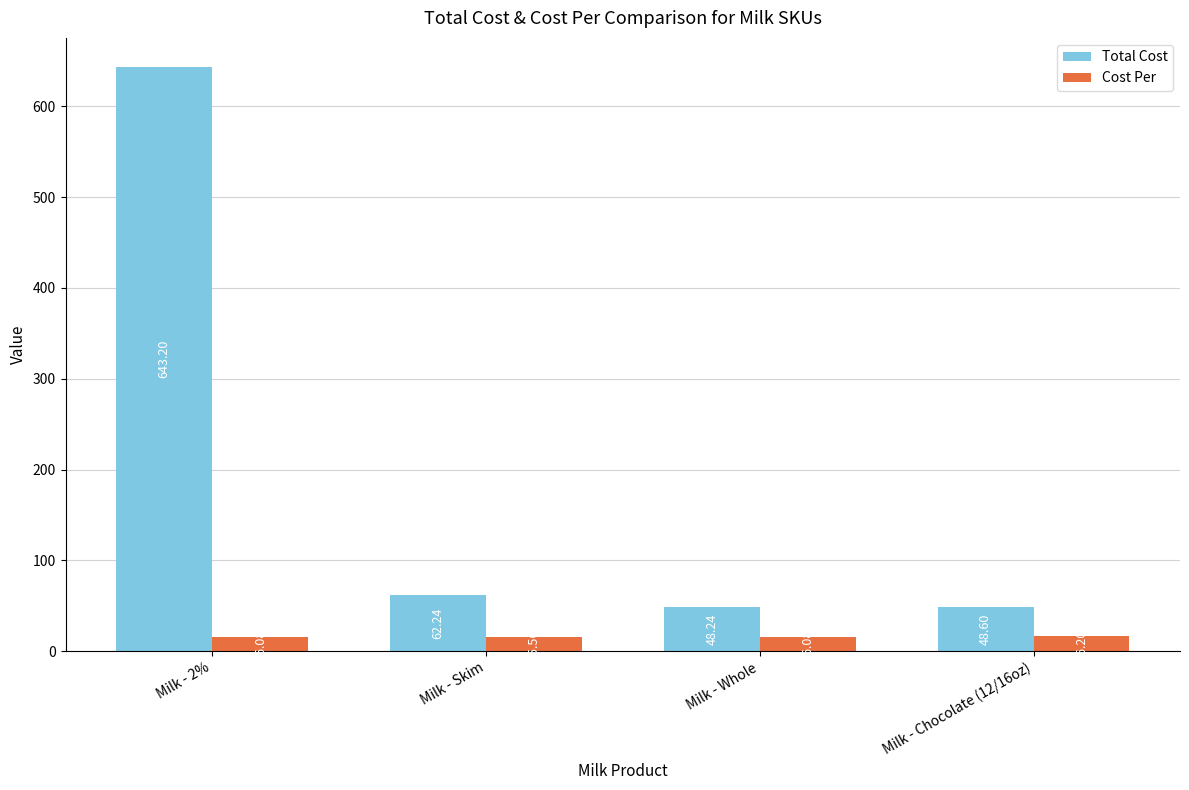

How many bars are there in total?

8